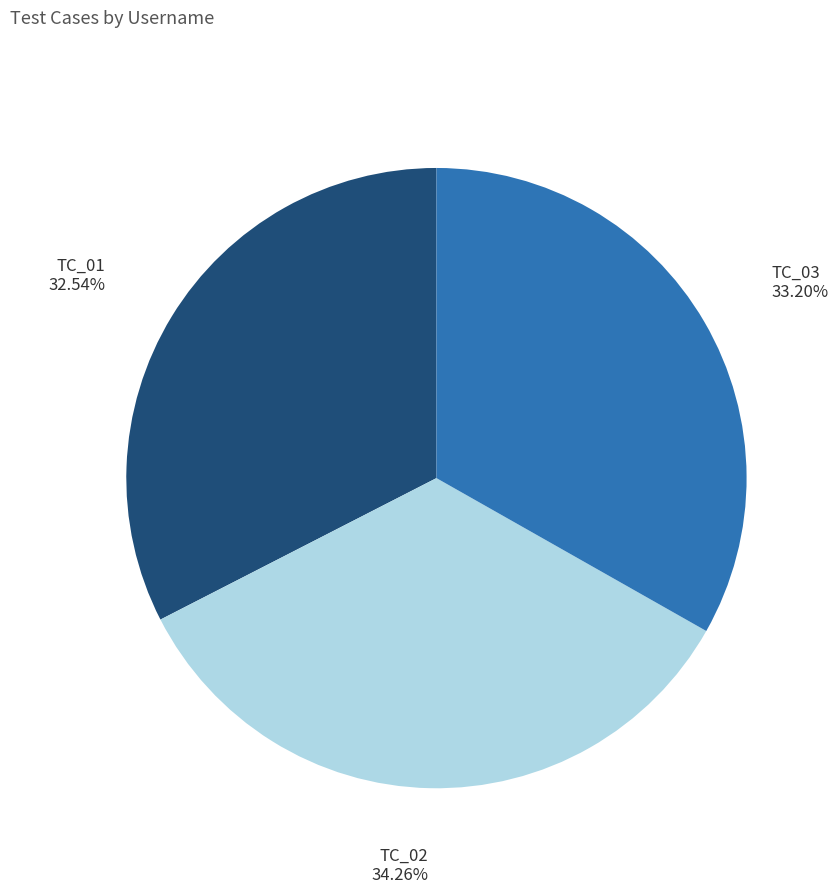

Is there any slice that represents more than half of the pie?

No